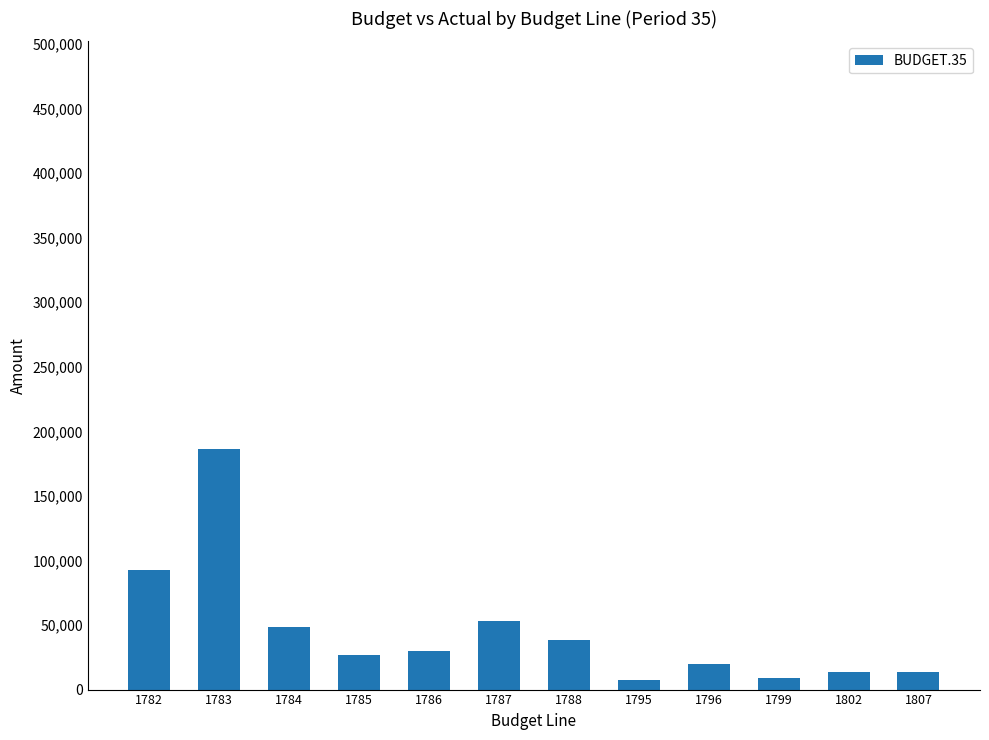

How many values are below 30000?

6